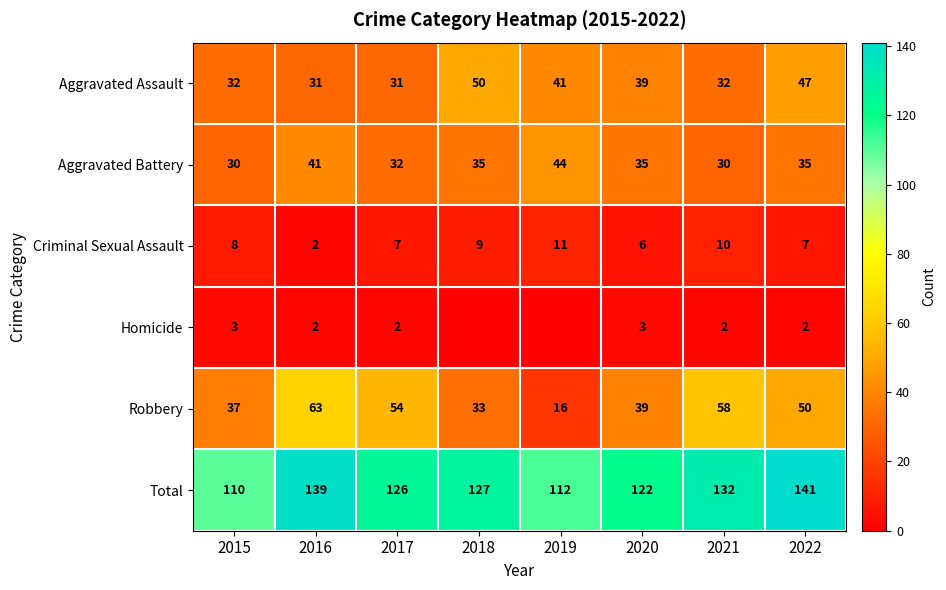

Which series changed the most between 2016 and 2020?

Robbery